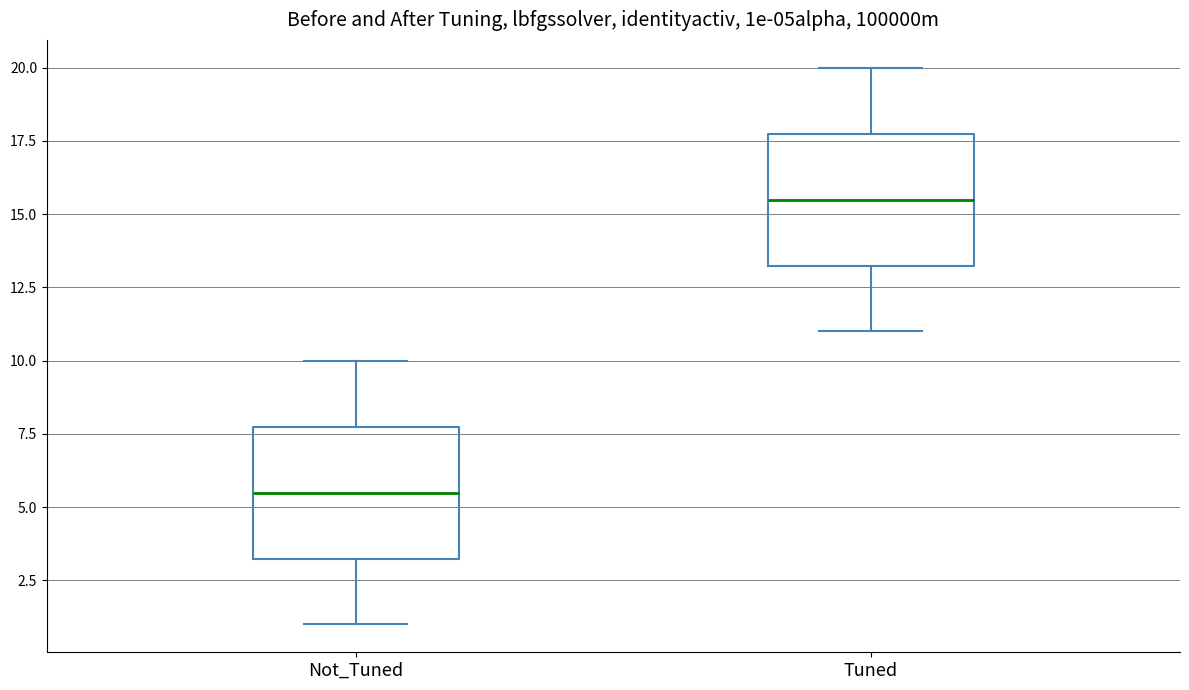

Reading left to right, transcribe this box plot: for each box, give where its median line is, the range the box spans, and where its two whiskers end, as read against the y-axis. The values are not printed on the chart, so give them approximately, as read against the axis.

Not_Tuned: median 5.5, box 3.5 to 8.0, whiskers 1.0 to 10.0
Tuned: median 15.5, box 13.5 to 18.0, whiskers 11.0 to 20.0